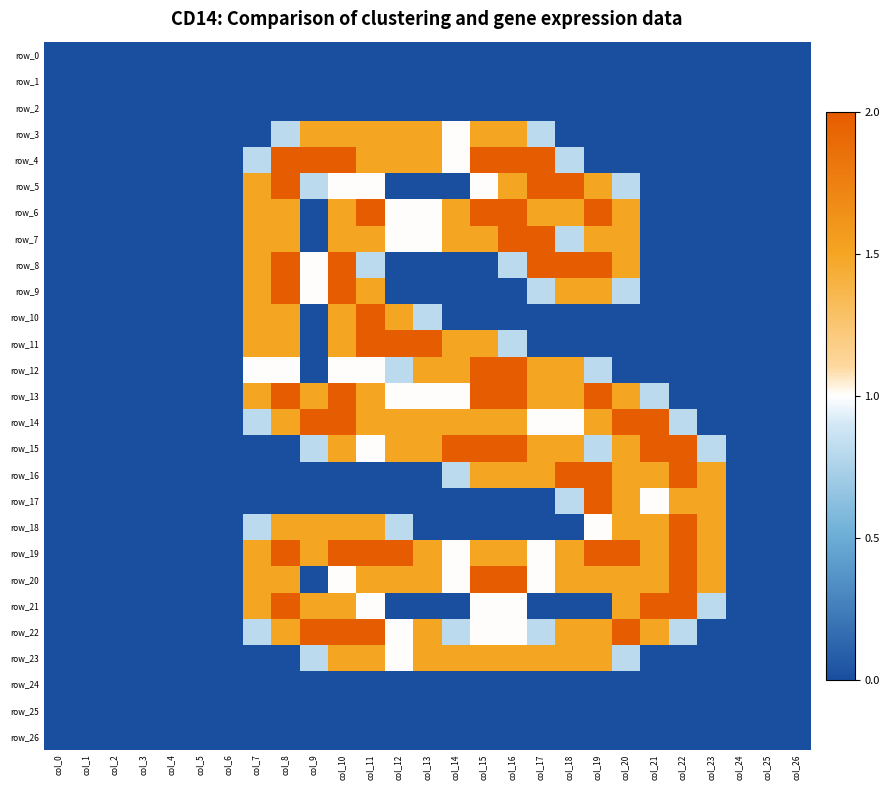

What is the approximate value of row_8 at col_10?

2.0